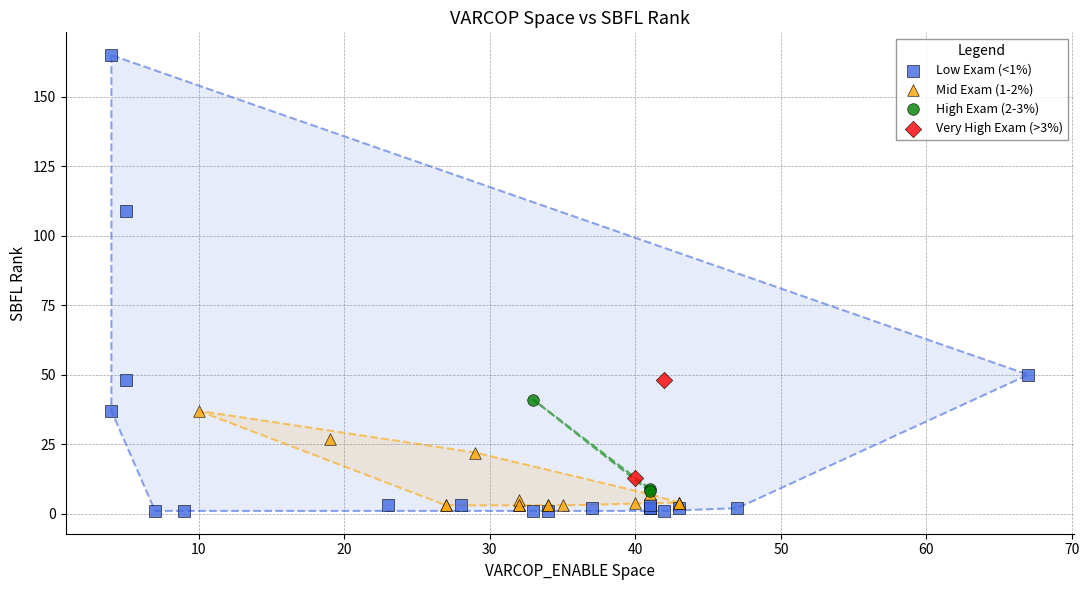

Which series reaches the maximum Y coordinate?

Low Exam (<1%)